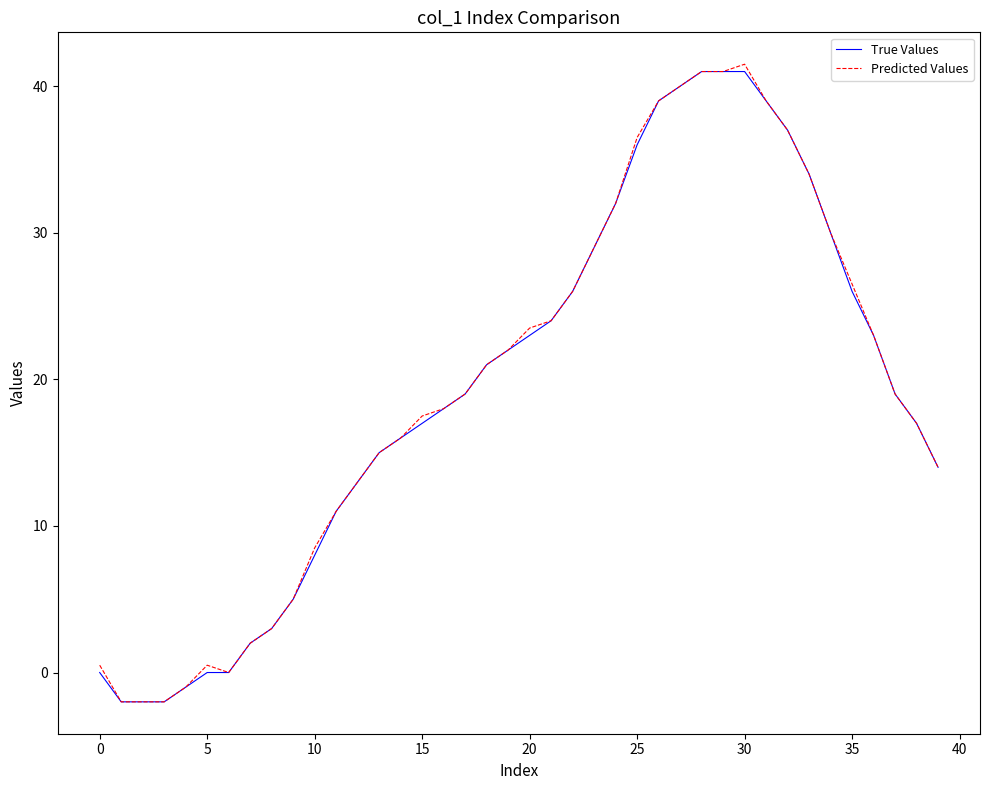

Which series has the widest spread of values?

Predicted Values